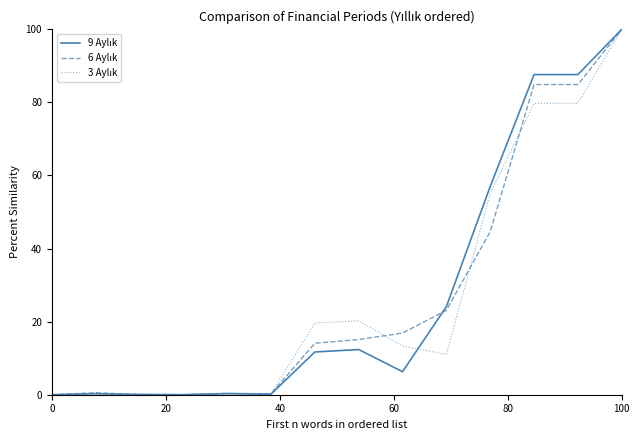

What is the average value of the 9 Aylık series?

27.7